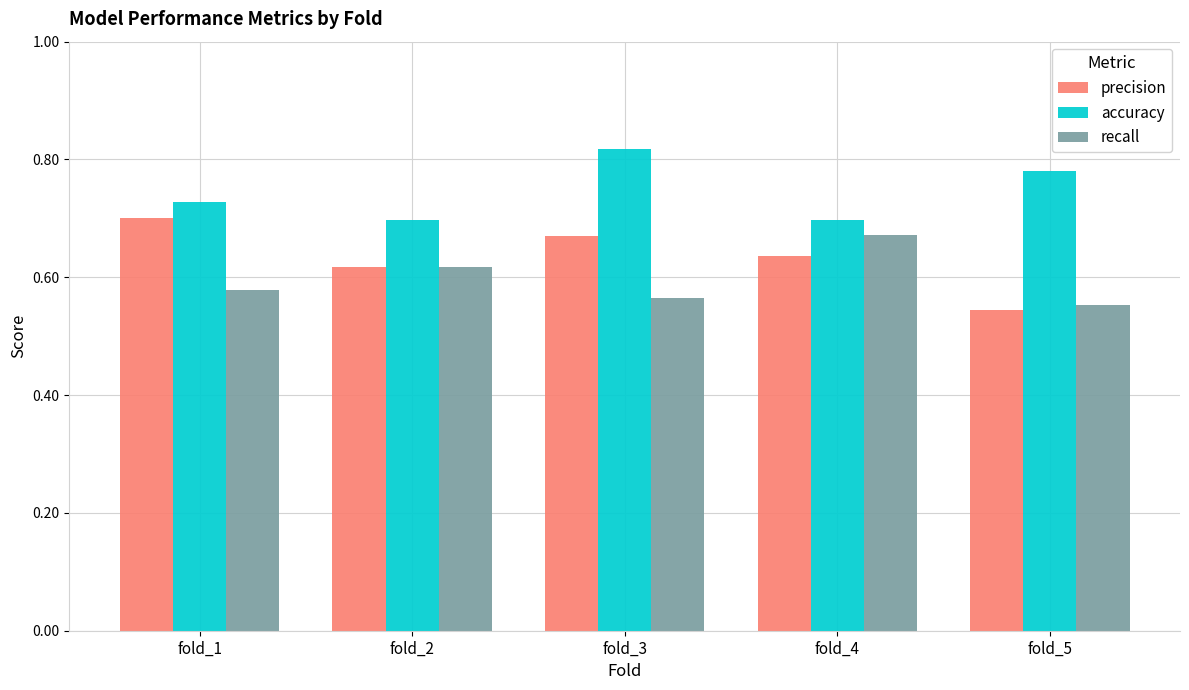

The accuracy series shows 1.3 at fold_3. True or false?

False